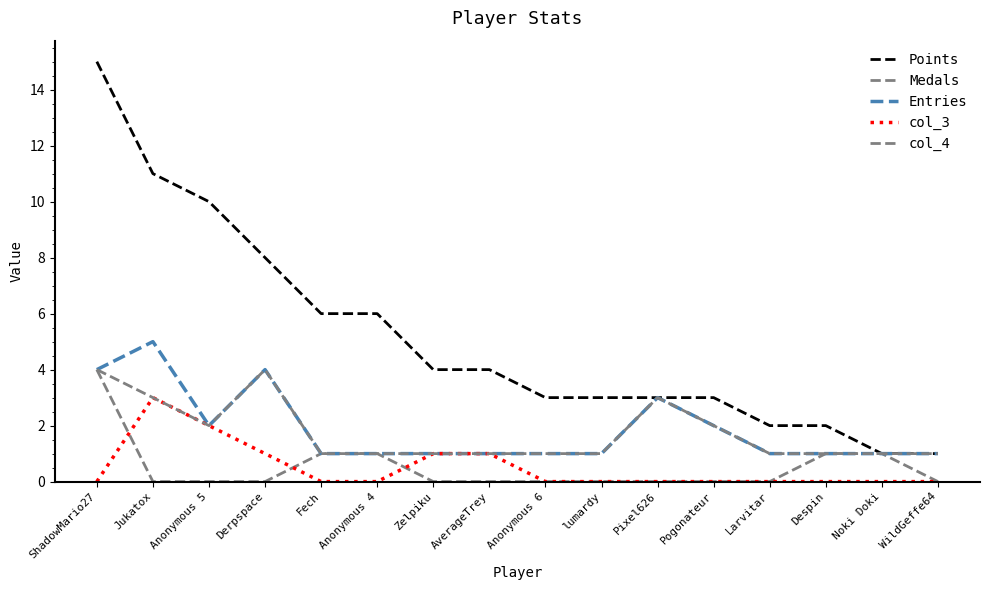

Reading right to left, extract all data points from this chart.

Points: WildGeffe64=1	Noki Doki=1	Despin=2	Larvitar=2	Pogonateur=3	Pixel626=3	lumardy=3	Anonymous 6=3	AverageTrey=4	Zelpiku=4	Anonymous 4=6	Fech=6	Derpspace=8	Anonymous 5=10	Jukatox=11	ShadowMario27=15
Medals: WildGeffe64=0	Noki Doki=1	Despin=1	Larvitar=0	Pogonateur=0	Pixel626=0	lumardy=0	Anonymous 6=0	AverageTrey=0	Zelpiku=0	Anonymous 4=1	Fech=1	Derpspace=0	Anonymous 5=0	Jukatox=0	ShadowMario27=4
Entries: WildGeffe64=1	Noki Doki=1	Despin=1	Larvitar=1	Pogonateur=2	Pixel626=3	lumardy=1	Anonymous 6=1	AverageTrey=1	Zelpiku=1	Anonymous 4=1	Fech=1	Derpspace=4	Anonymous 5=2	Jukatox=5	ShadowMario27=4
col_3: WildGeffe64=0	Noki Doki=0	Despin=0	Larvitar=0	Pogonateur=0	Pixel626=0	lumardy=0	Anonymous 6=0	AverageTrey=1	Zelpiku=1	Anonymous 4=0	Fech=0	Derpspace=1	Anonymous 5=2	Jukatox=3	ShadowMario27=0
col_4: WildGeffe64=1	Noki Doki=1	Despin=1	Larvitar=1	Pogonateur=2	Pixel626=3	lumardy=1	Anonymous 6=1	AverageTrey=1	Zelpiku=1	Anonymous 4=1	Fech=1	Derpspace=4	Anonymous 5=2	Jukatox=3	ShadowMario27=4